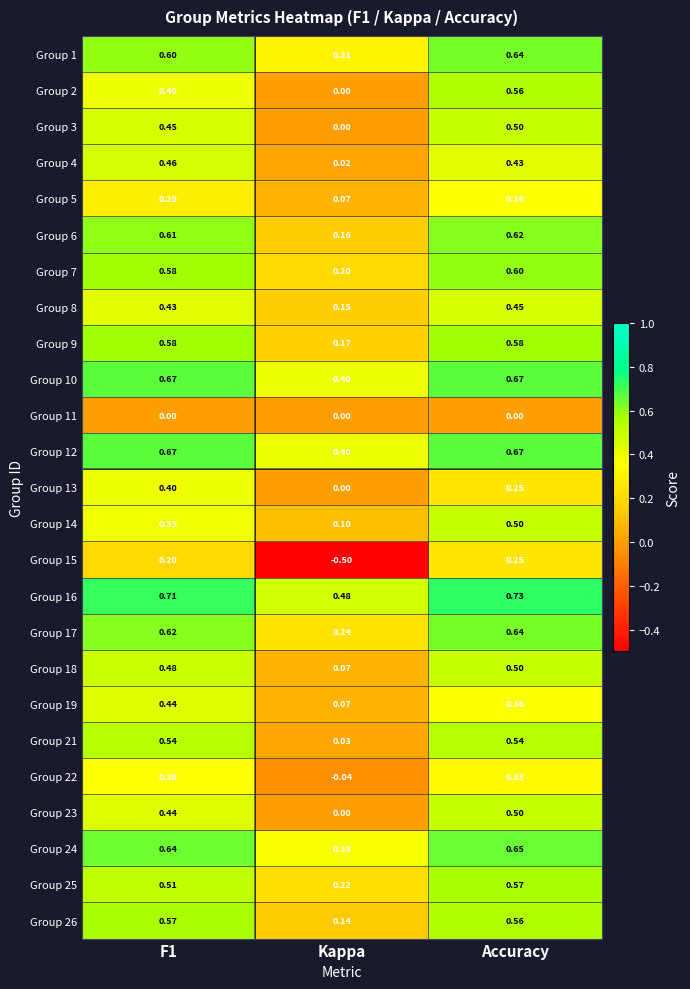

At how many categories does at least one series exceed 0?

3